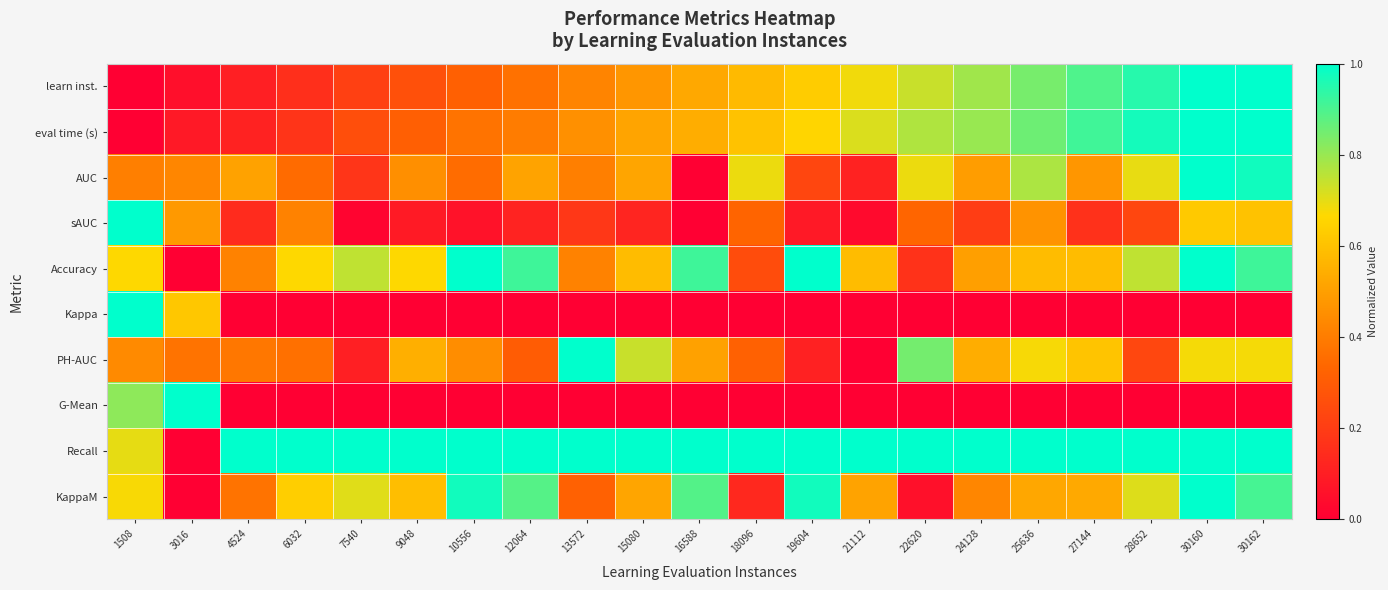

What is the total value across all series at 13572?

4.2